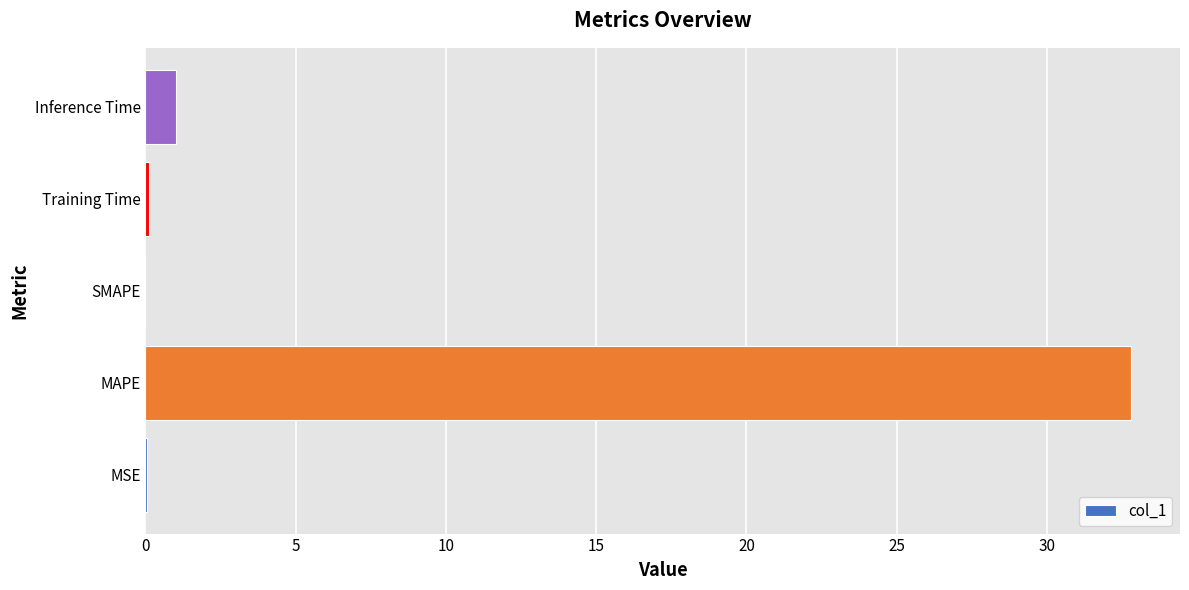

How many series are shown in this chart?

1